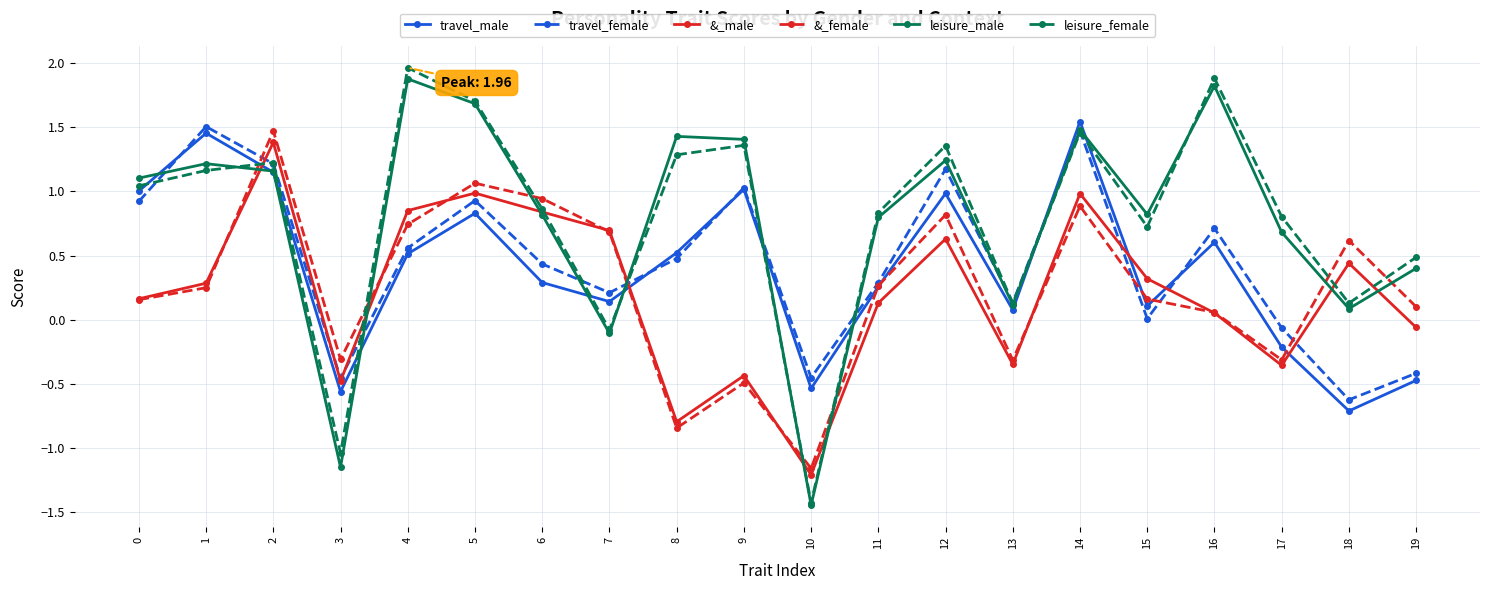

Is it true that travel_female equals 0.5 at 8?

True